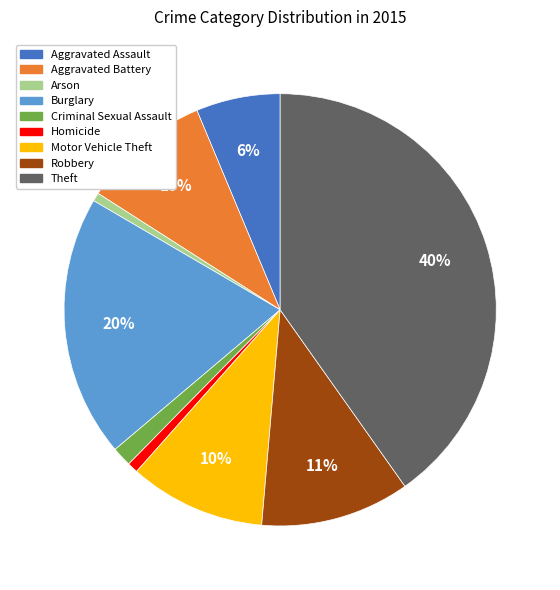

To the nearest percent, what portion does Homicide represent?

1%